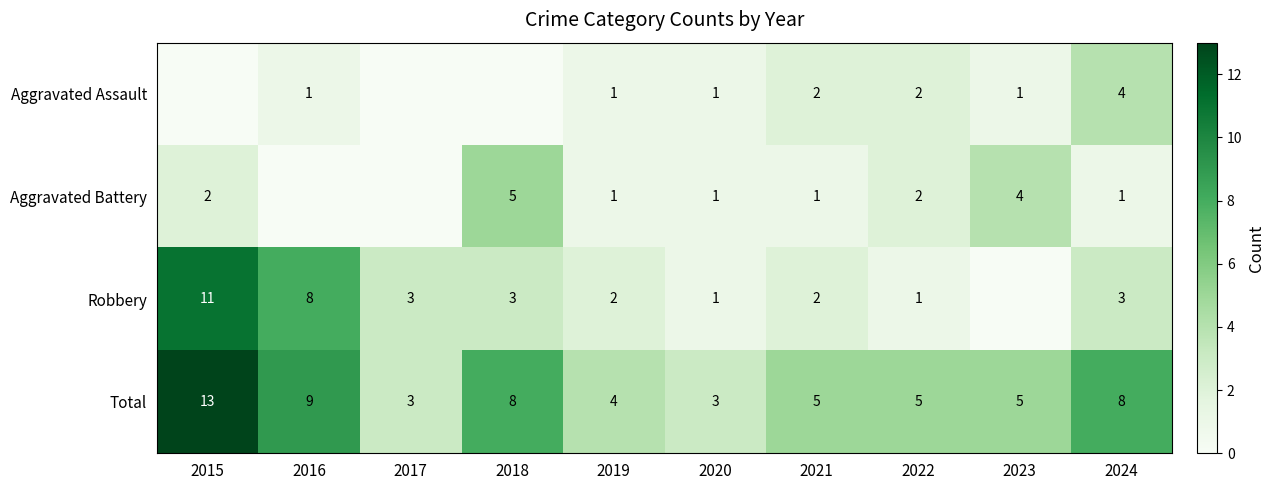

At which category is the sum across all series the highest?

2015